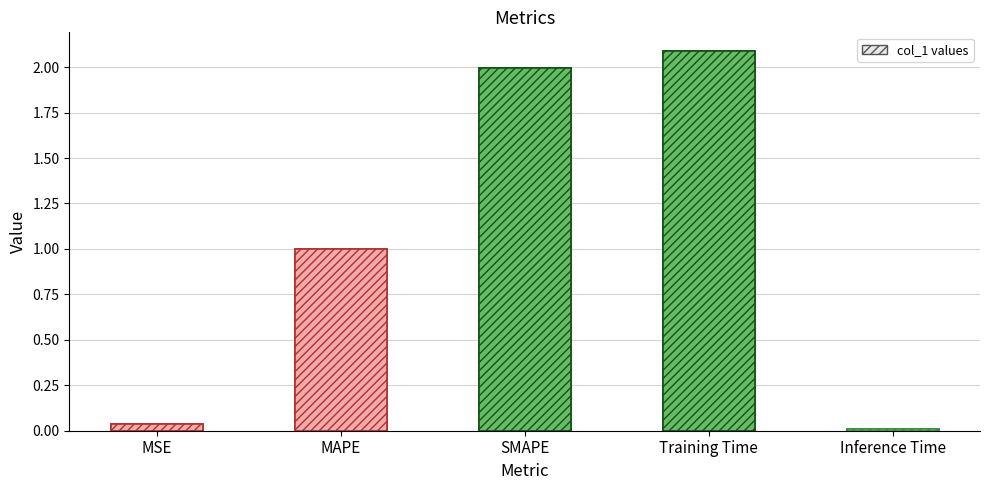

What is the label of the 5th bar from the left?

Inference Time